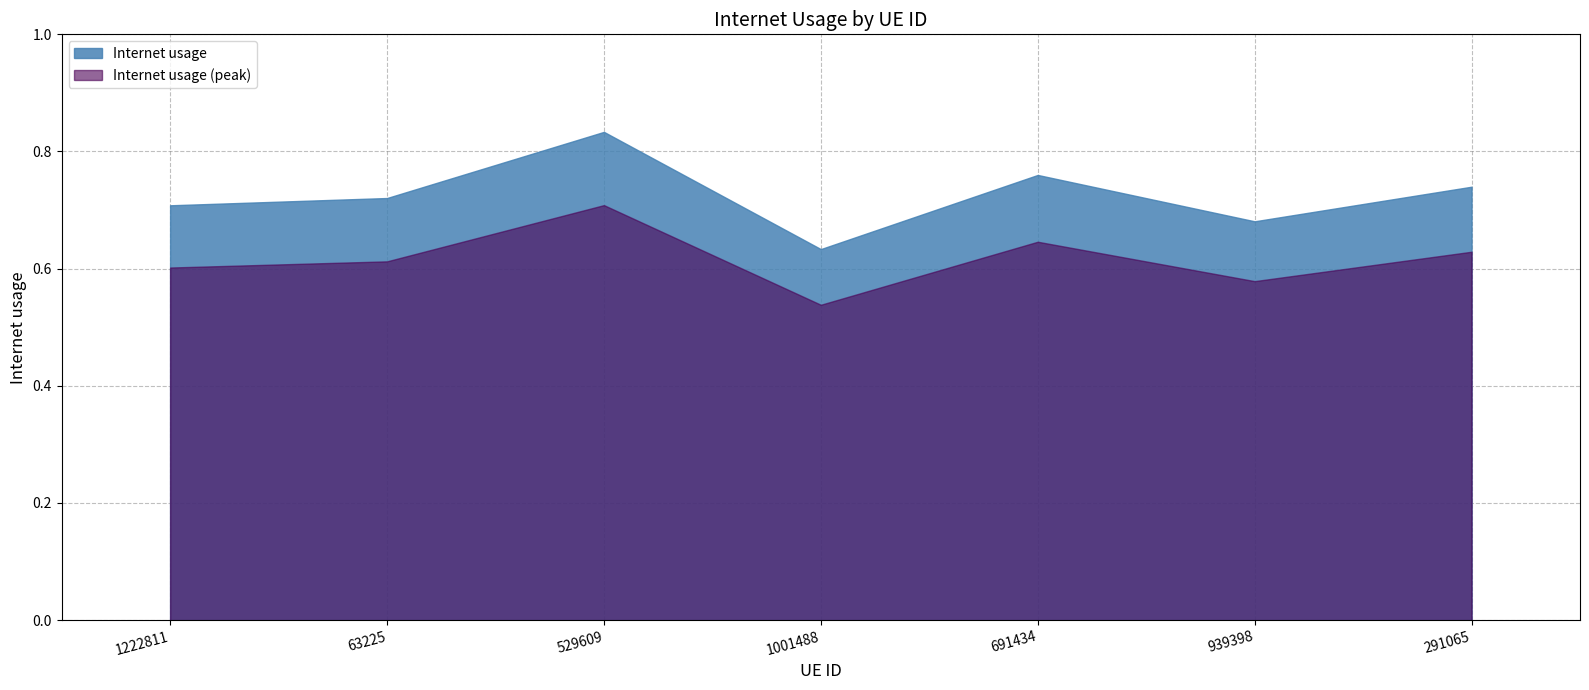

Count the number of categories in the chart.

7